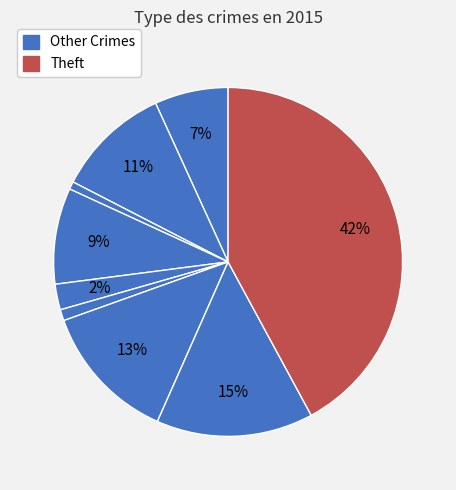

Which slice is the smallest?

Arson